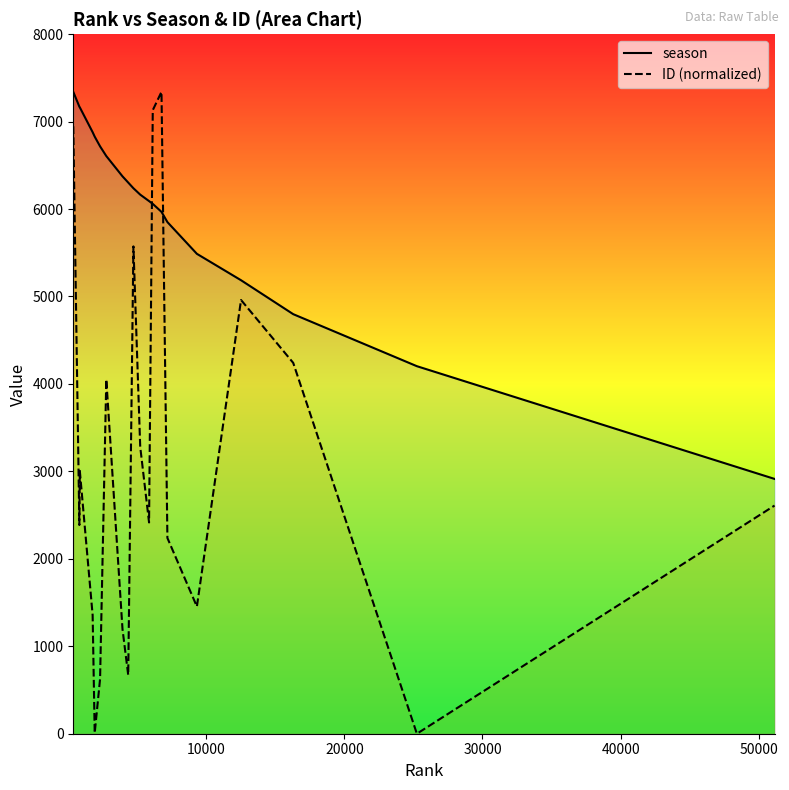

Which series has the largest total across all categories?

season